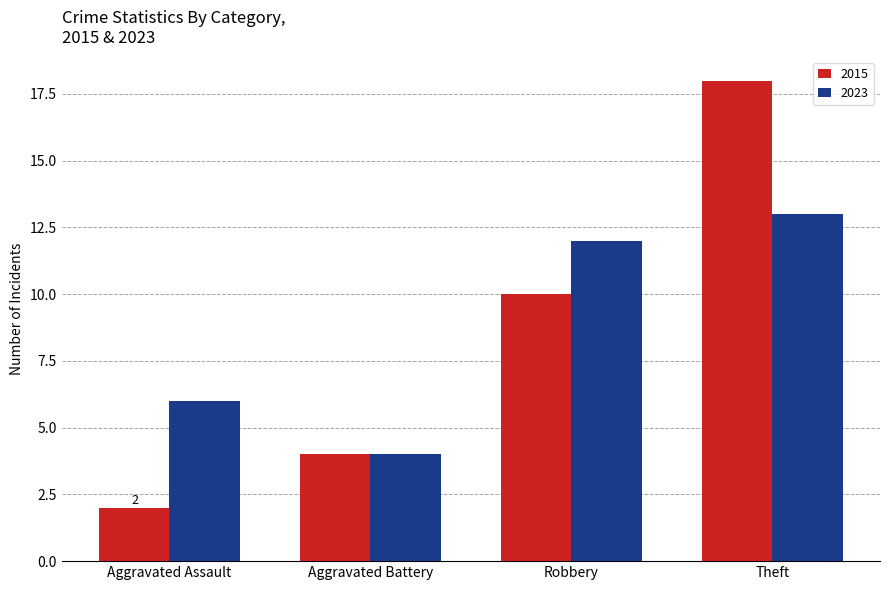

What is the value of the 2015 bar at the 4th from the left?

18